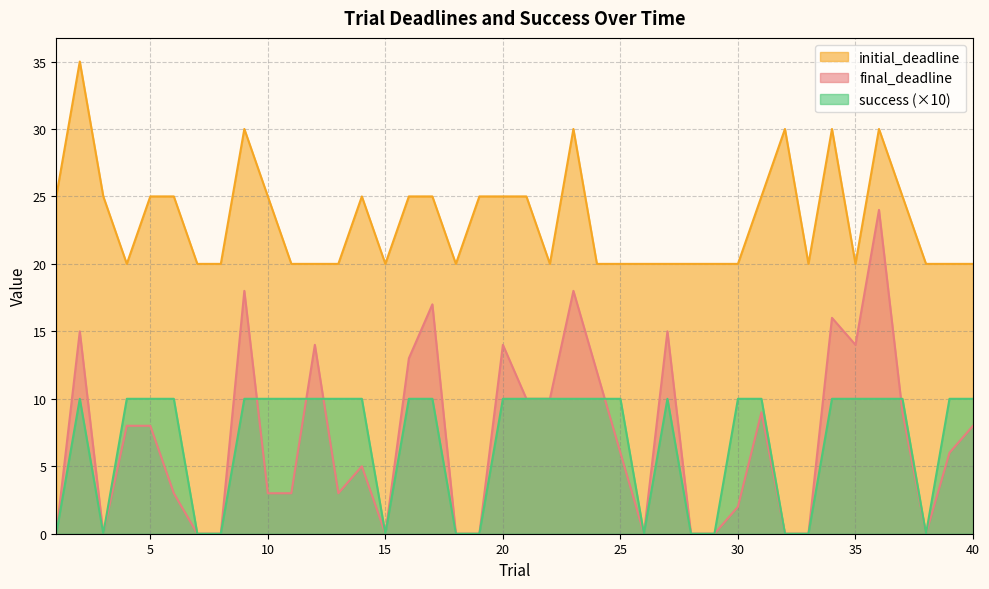

What is the difference between the highest and lowest values at 34?

20